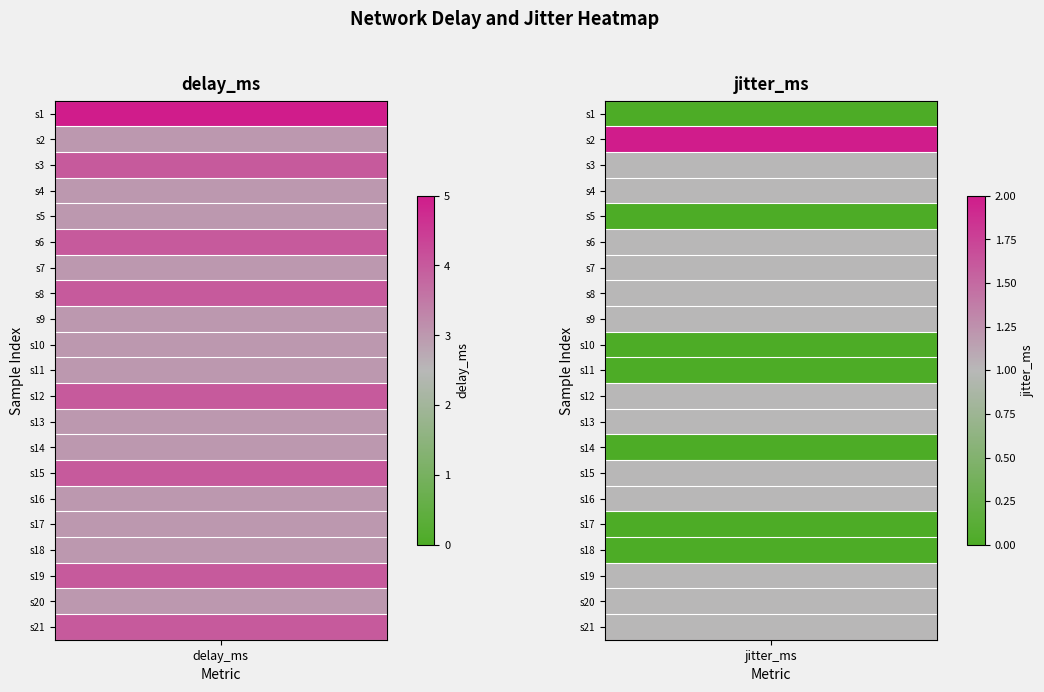

Which series has the largest total across all categories?

delay_ms